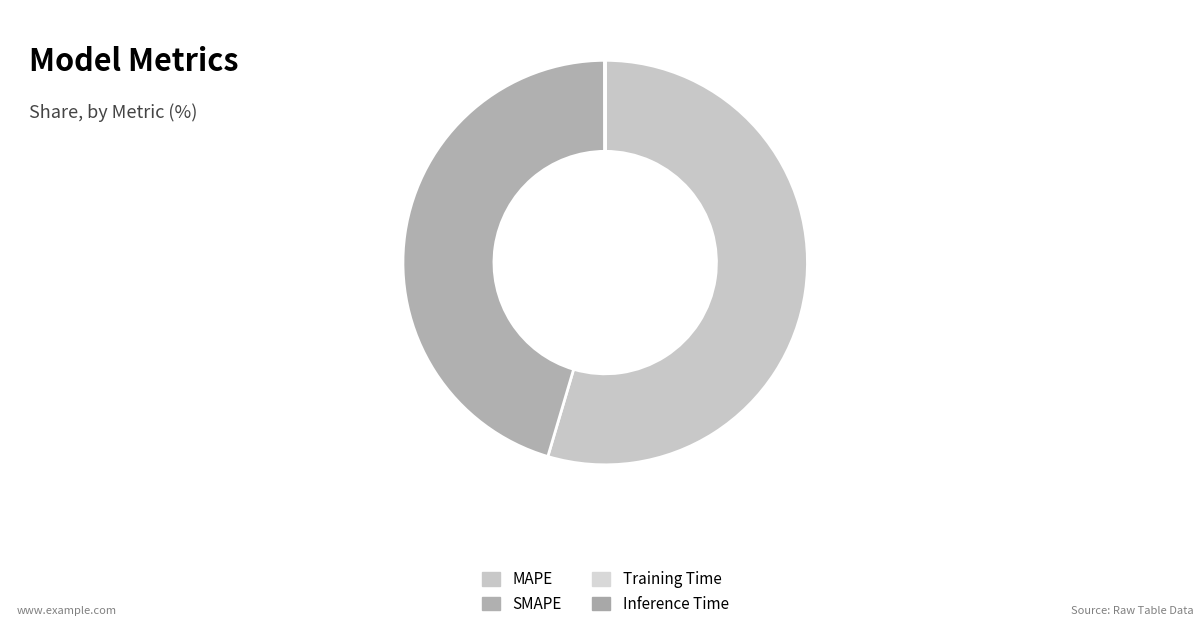

What is the smallest slice in the pie chart?

Training Time